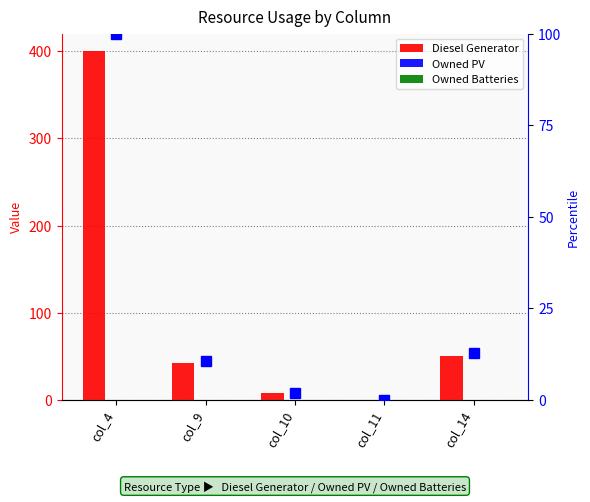

At which category does the chart reach its minimum across all series?

col_11